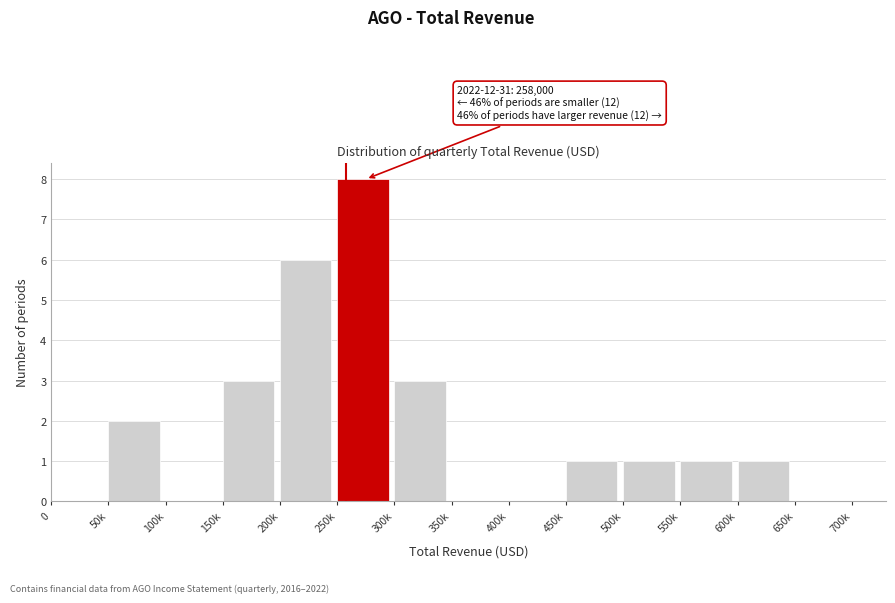

Reading left to right, list all the values displayed in this chart.

0=0	50k=2	100k=0	150k=3	200k=6	250k=8	300k=3	350k=0	400k=0	450k=1	500k=1	550k=1	600k=1	650k=0